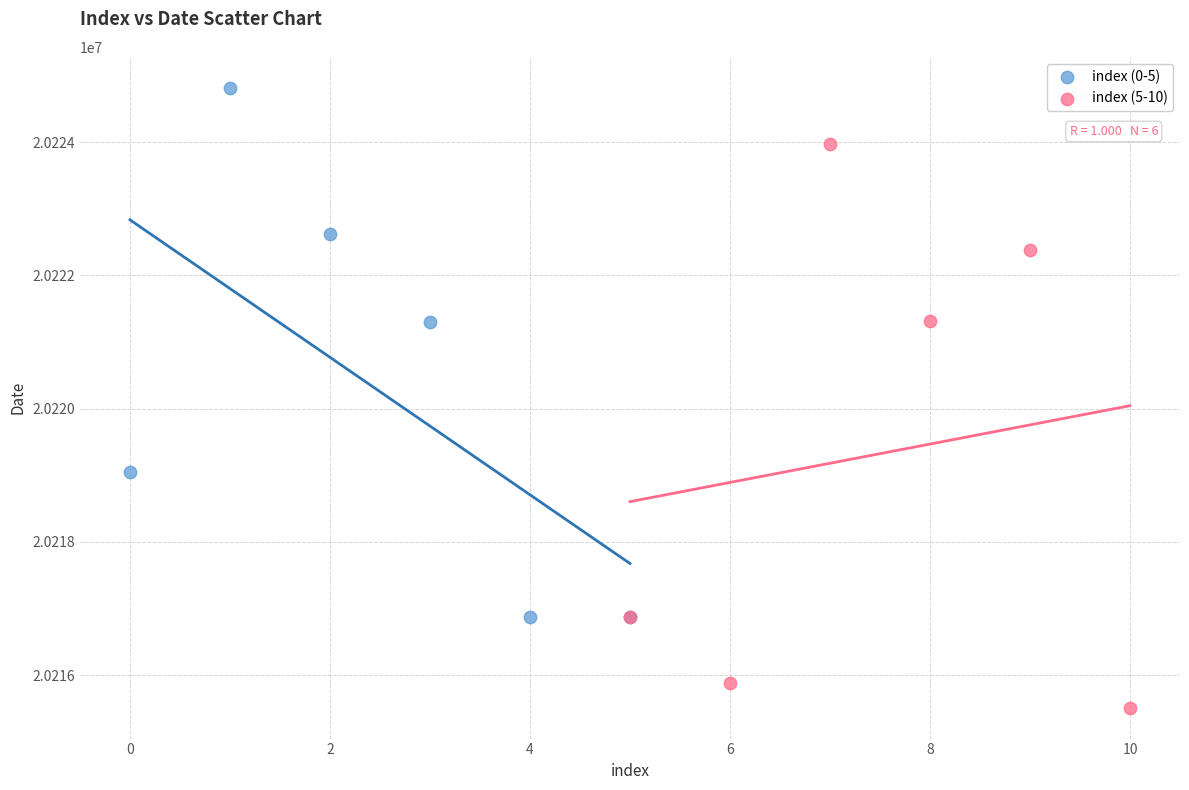

Which series reaches the maximum Y coordinate?

index (0-5)